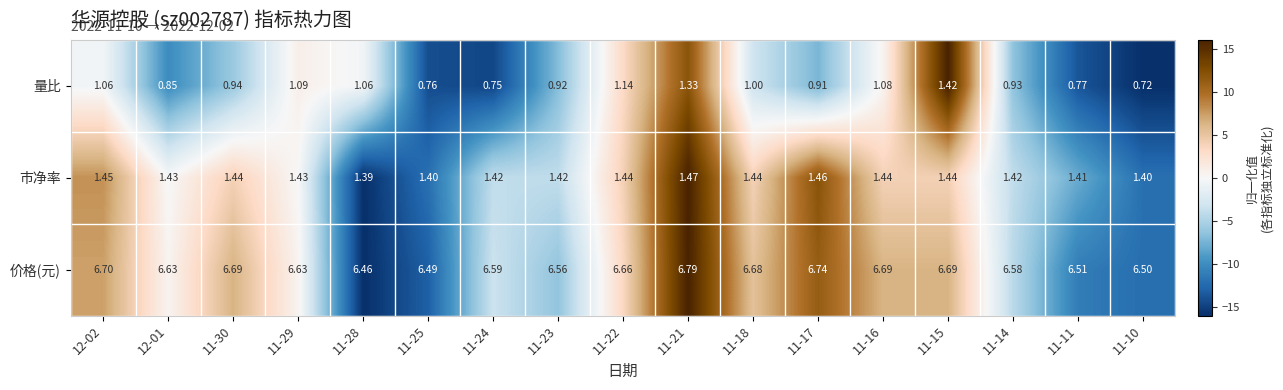

At 11-30, list the series in order from largest to smallest.

价格(元), 市净率, 量比